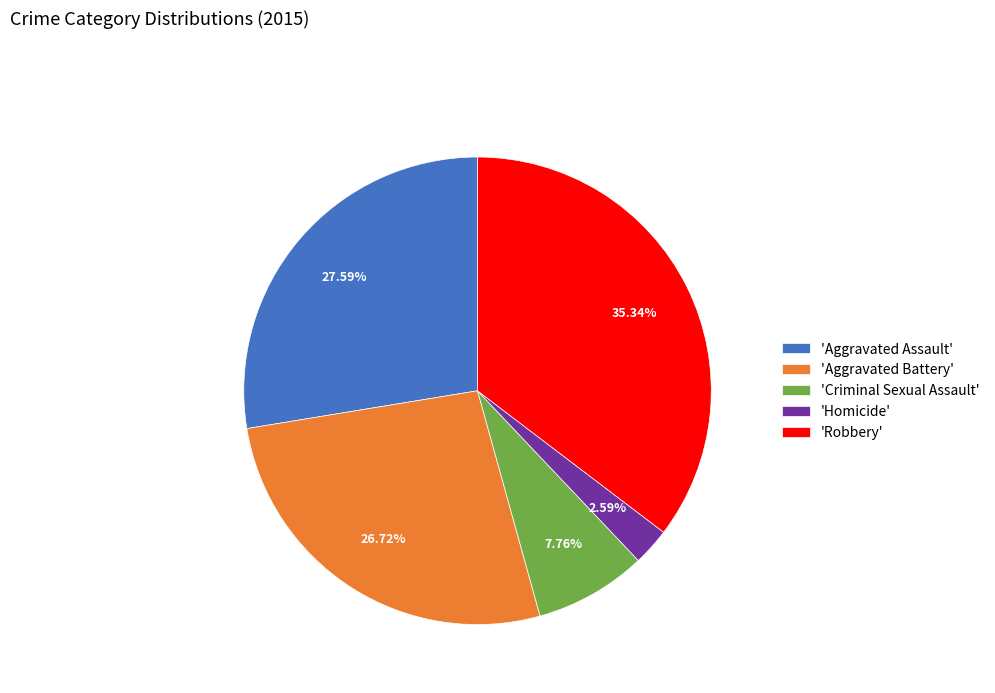

Do 'Criminal Sexual Assault' and 'Homicide' together represent more than half of the pie?

No